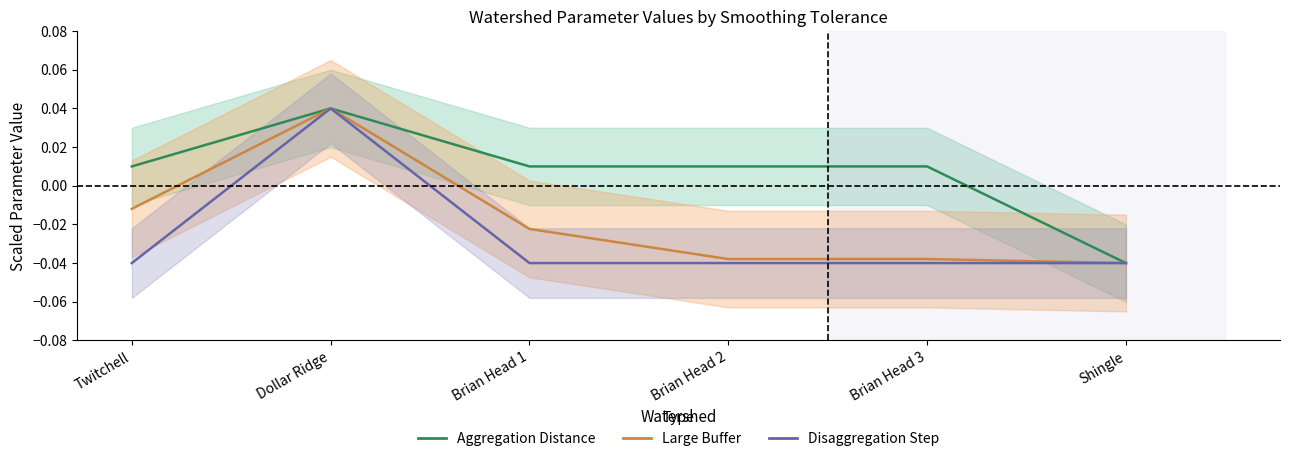

Rank the series by their maximum value, from lowest to highest.

Aggregation Distance, Large Buffer, Disaggregation Step